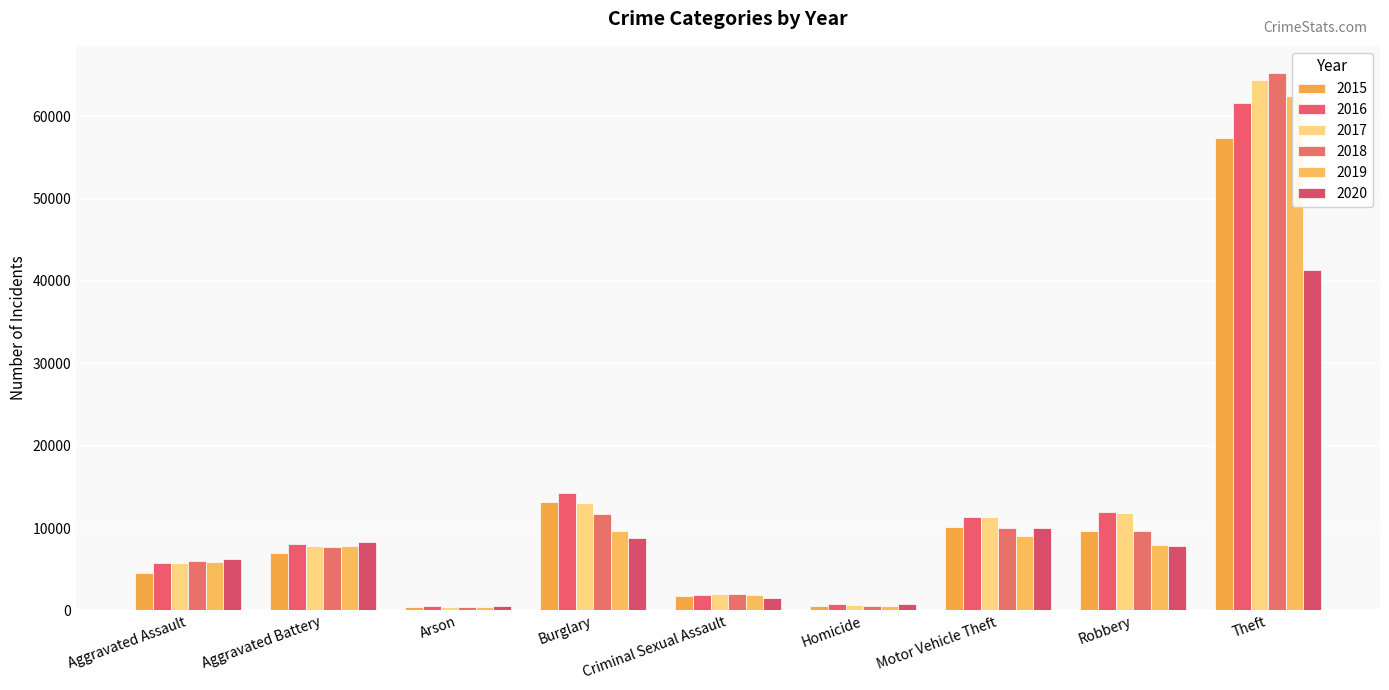

Reading right to left, what are all the values shown in this chart?

2015: 57350	9638	10068	496	1699	13184	448	7019	4480
2016: 61623	11960	11285	786	1848	14289	515	8086	5712
2017: 64386	11880	11380	672	1971	13001	444	7845	5793
2018: 65288	9681	9985	588	2031	11747	373	7735	6001
2019: 62494	7995	8977	499	1908	9638	376	7858	5841
2020: 41334	7855	9959	787	1484	8758	588	8319	6264